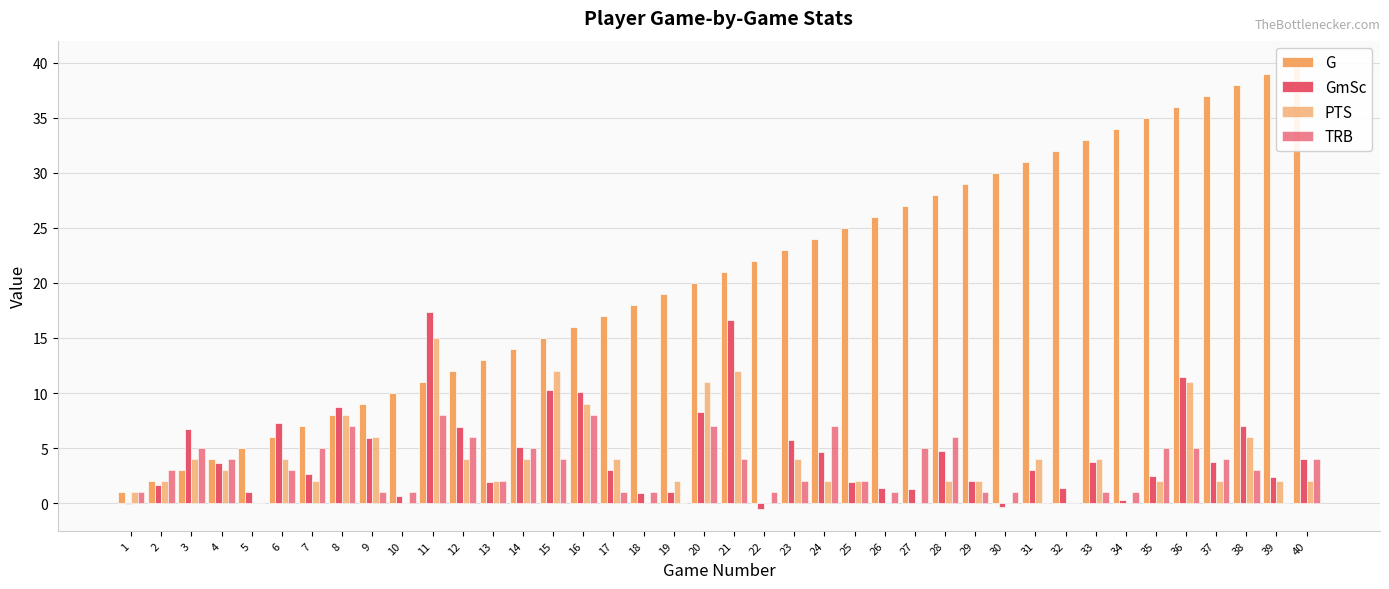

List the labels in order of GmSc value, largest first.

11, 21, 36, 15, 16, 8, 20, 6, 38, 12, 3, 9, 23, 14, 28, 24, 40, 33, 37, 4, 17, 31, 7, 35, 39, 29, 13, 25, 2, 26, 32, 27, 5, 19, 18, 10, 34, 1, 30, 22